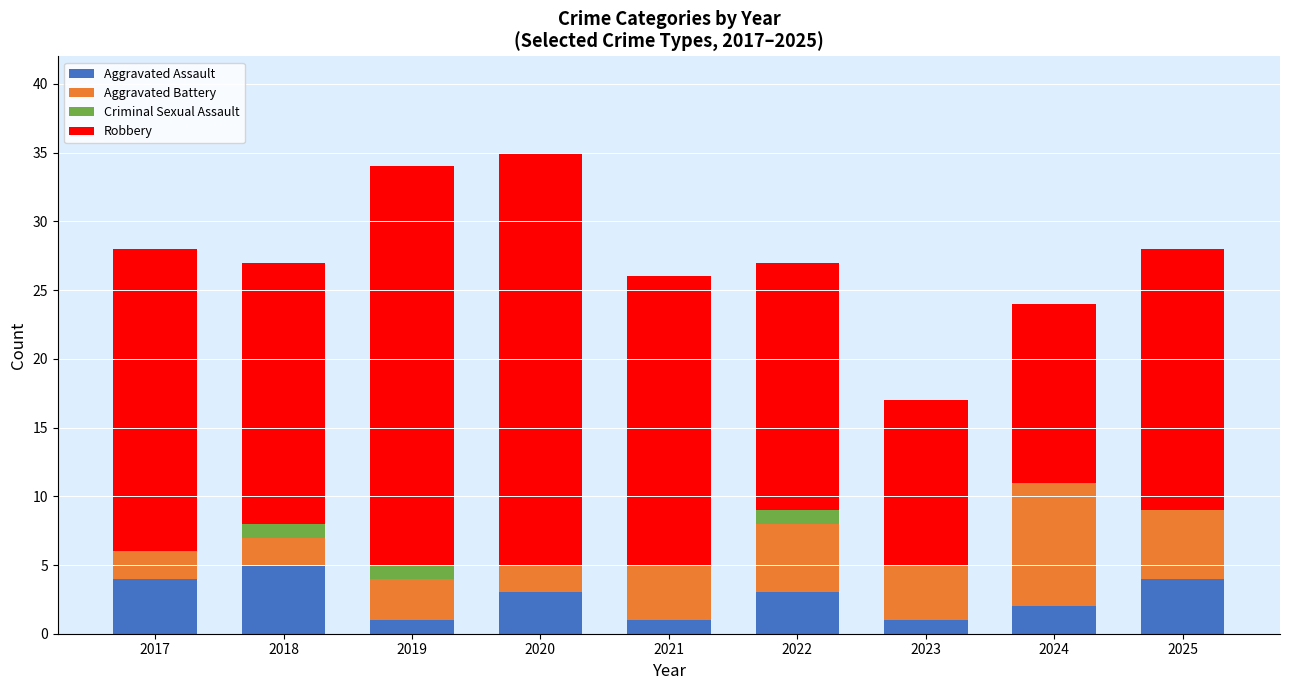

What is the sum of all Aggravated Assault values?

24